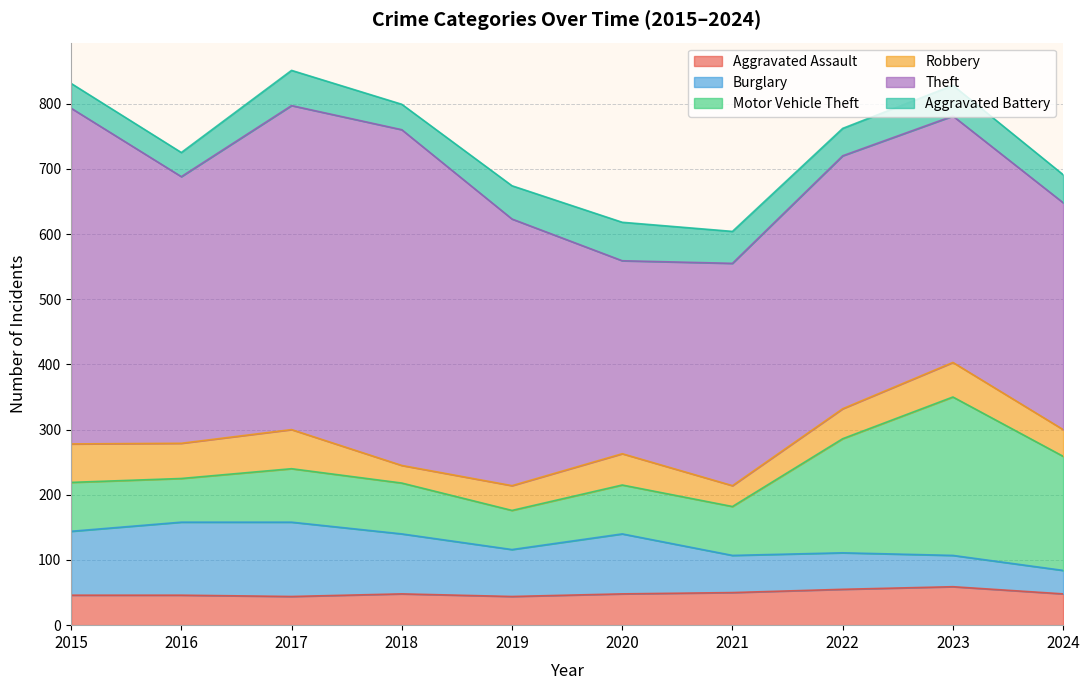

What is the difference between the maximum and minimum values in the Burglary series?

78